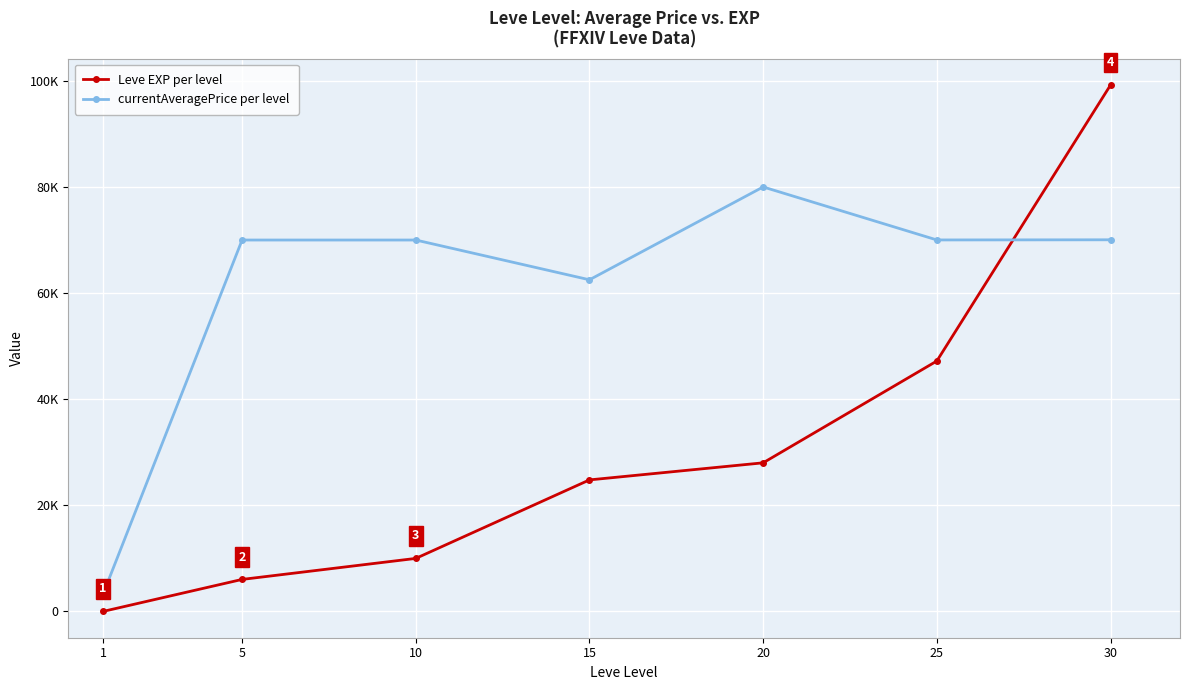

How many interior local valleys does the currentAveragePrice per level series have?

2